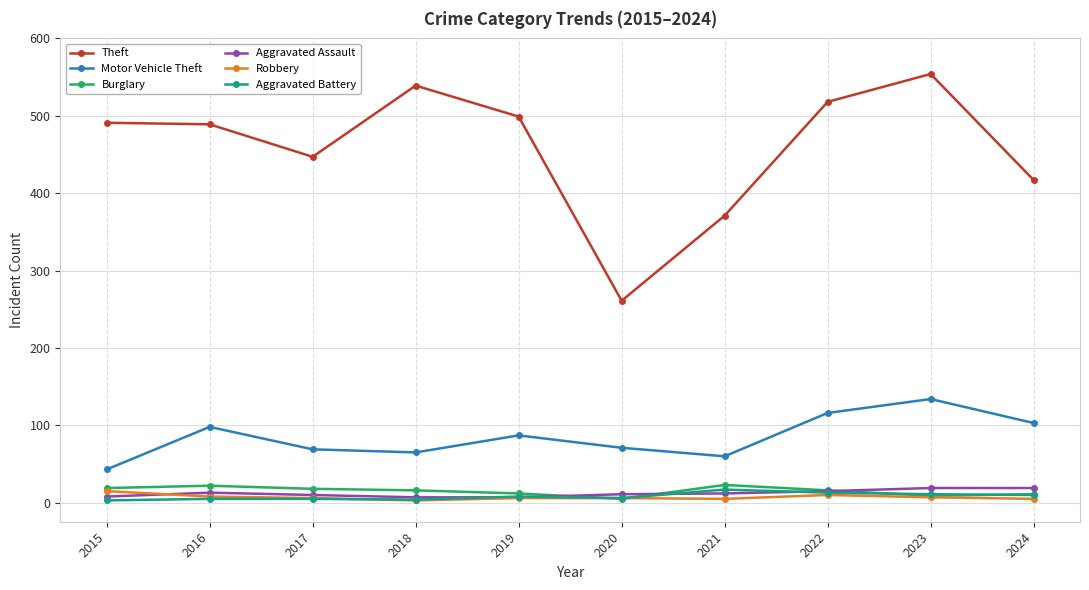

True or false: Theft and Motor Vehicle Theft cross at least once.

False